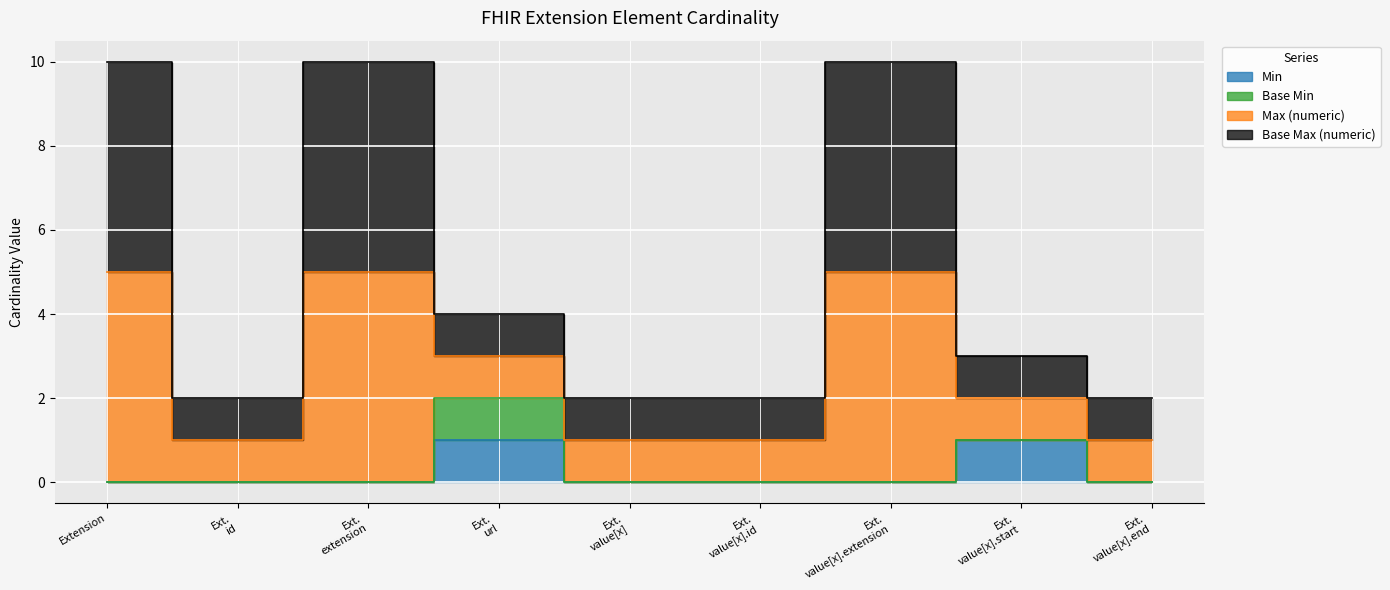

In Max (numeric), how many points are higher than both neighbors (excluding endpoints)?

2